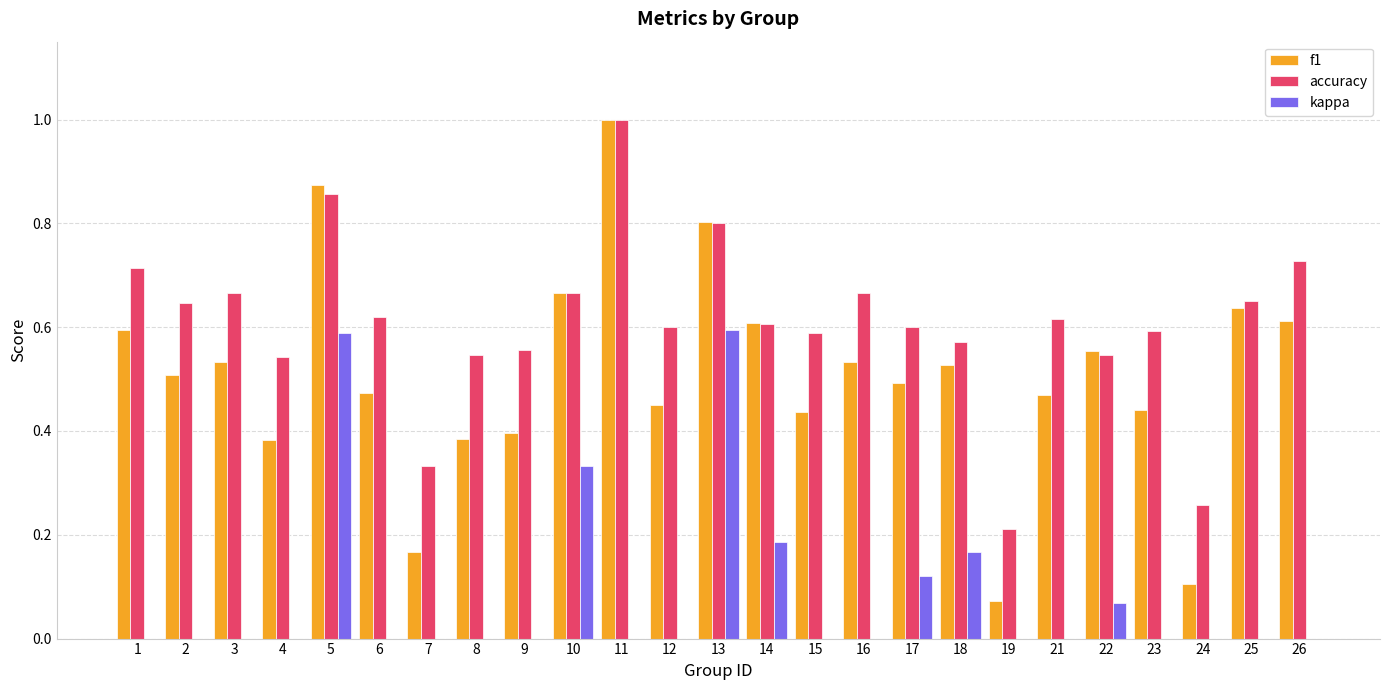

At which category is the sum across all series the highest?

5